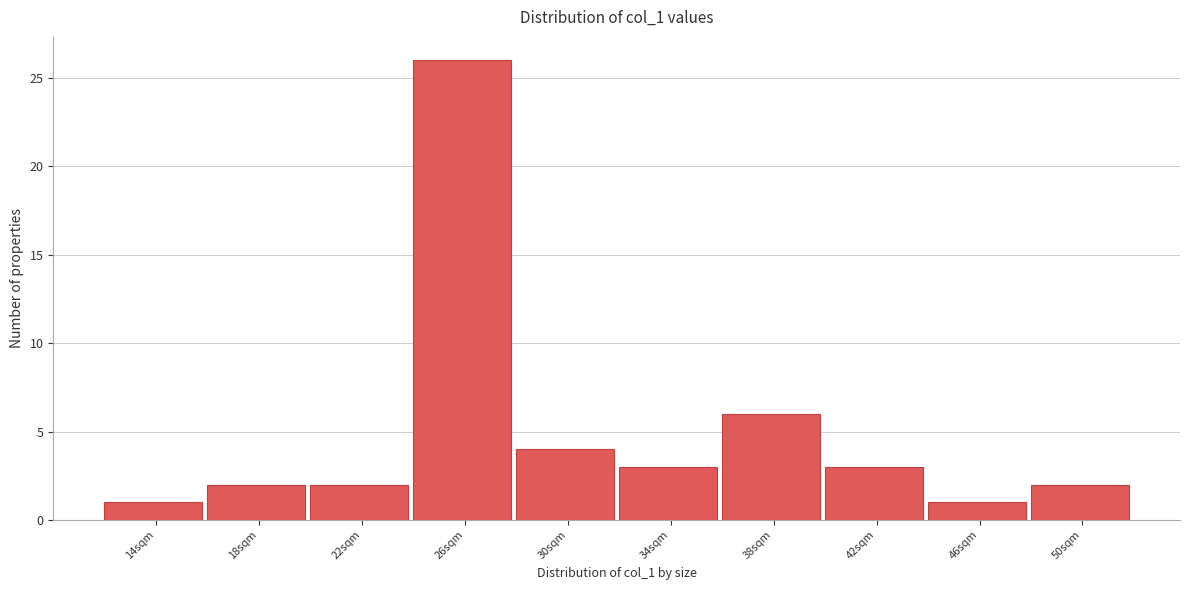

Reading left to right, transcribe all the data shown in this chart.

14sqm=1	18sqm=2	22sqm=2	26sqm=26	30sqm=4	34sqm=3	38sqm=6	42sqm=3	46sqm=1	50sqm=2